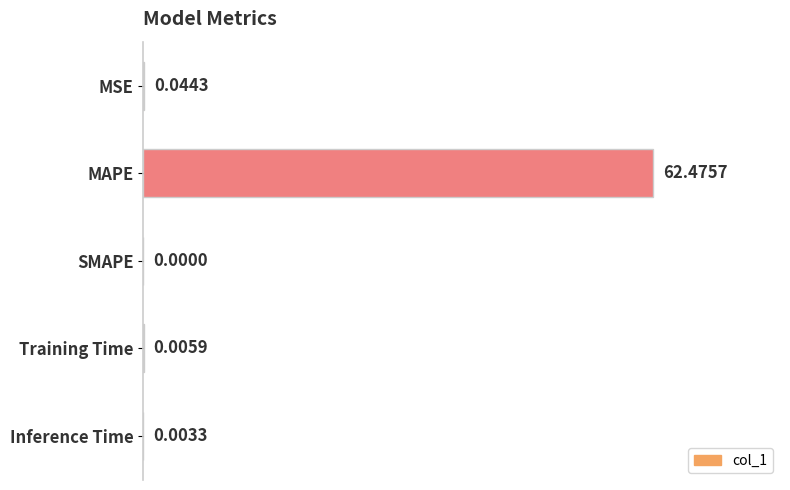

What is the sum of all values?

62.5